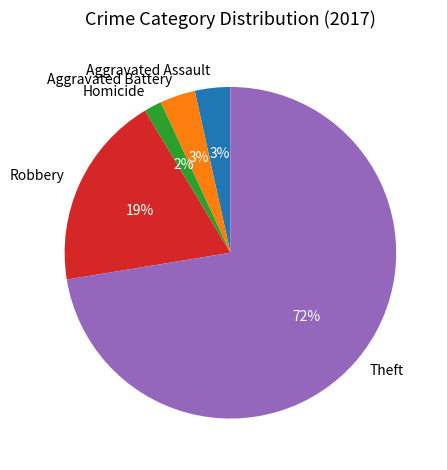

To the nearest percent, what percentage of the pie is Robbery?

19%